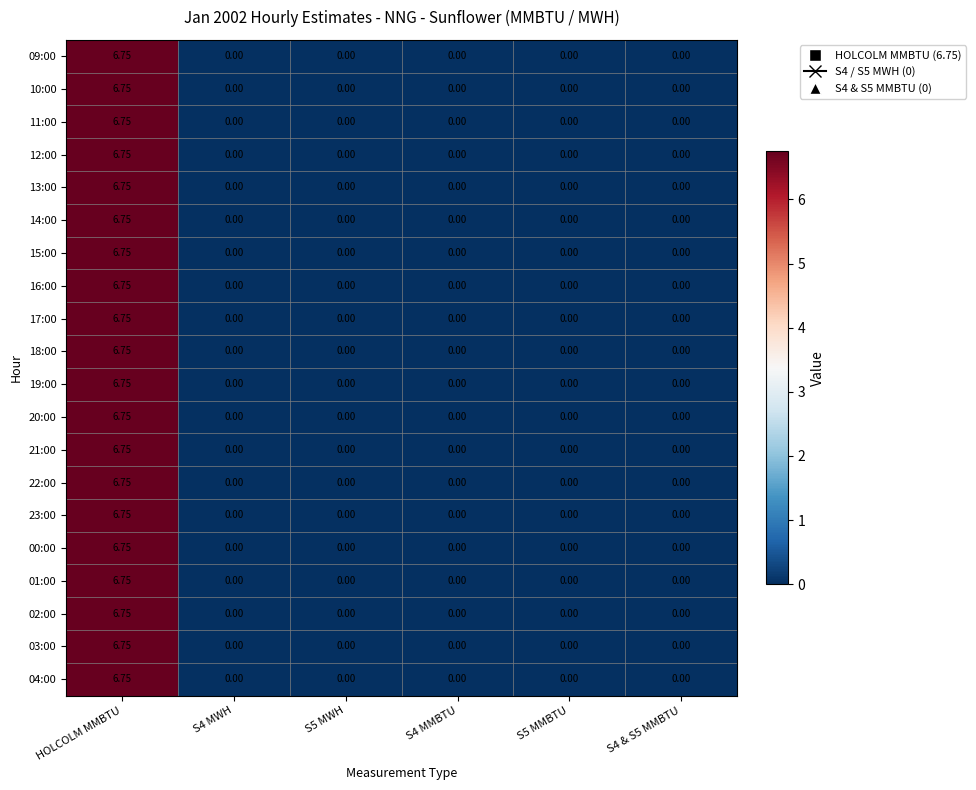

Is the value of 10:00 at HOLCOLM MMBTU greater than the value of 09:00 at S5 MMBTU?

Yes